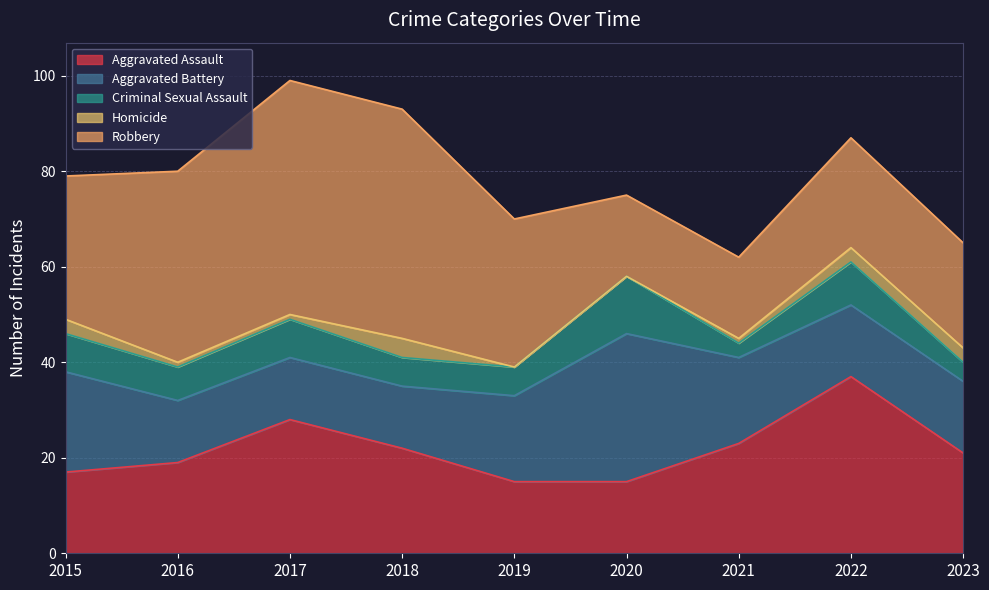

What is the difference between the highest and lowest values at 2021?

22